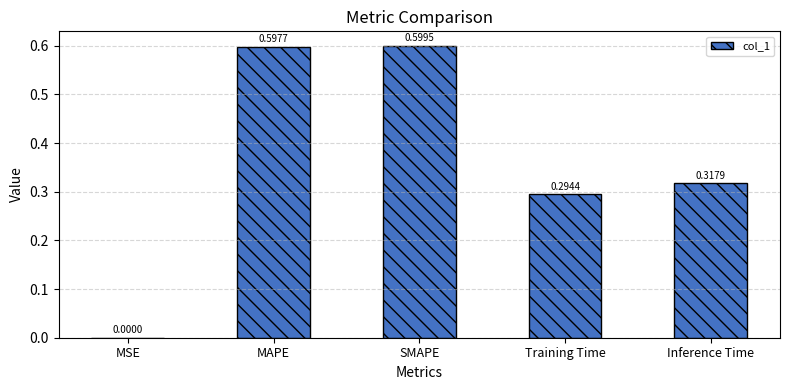

What is the sum of the values at MAPE and Training Time?

0.9